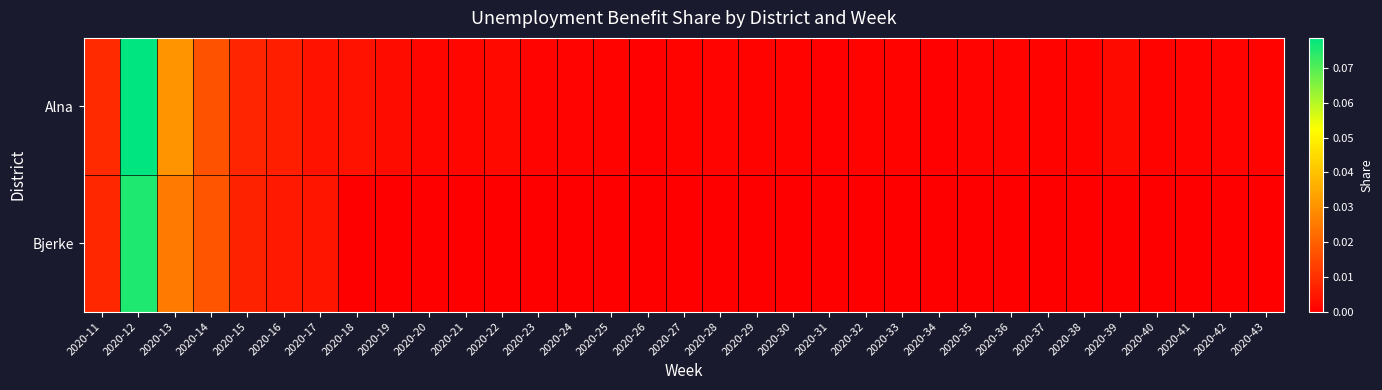

Between 2020-14 and 2020-24, which series saw the biggest shift?

Bjerke